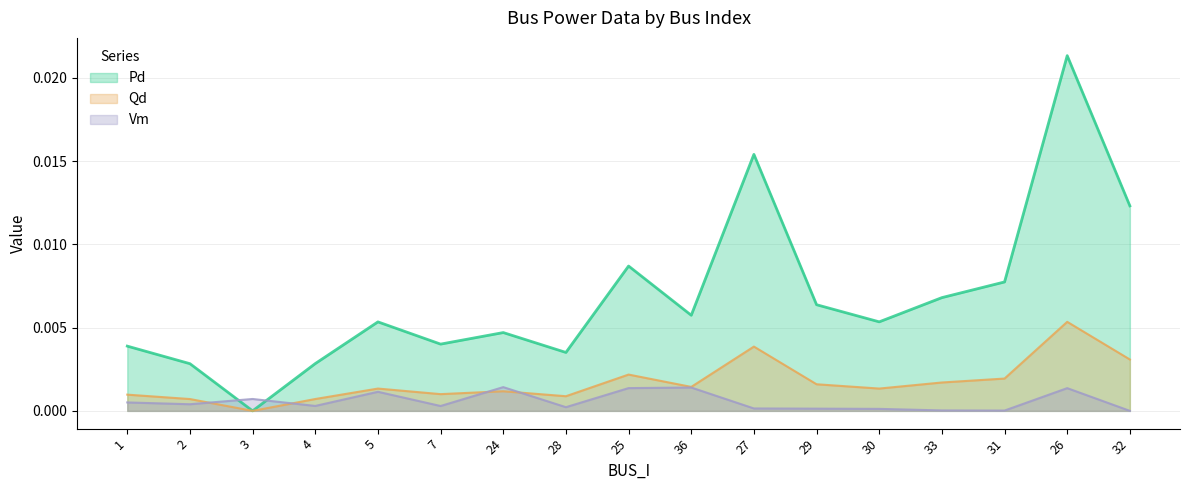

How many values in Vm are above zero?

16